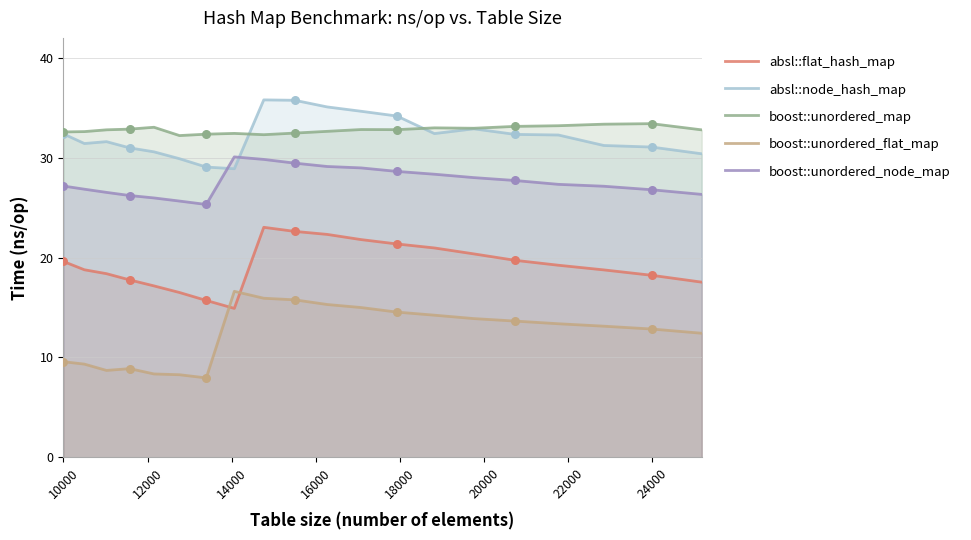

What are all the series names shown in the legend?

absl::flat_hash_map, absl::node_hash_map, boost::unordered_map, boost::unordered_flat_map, boost::unordered_node_map